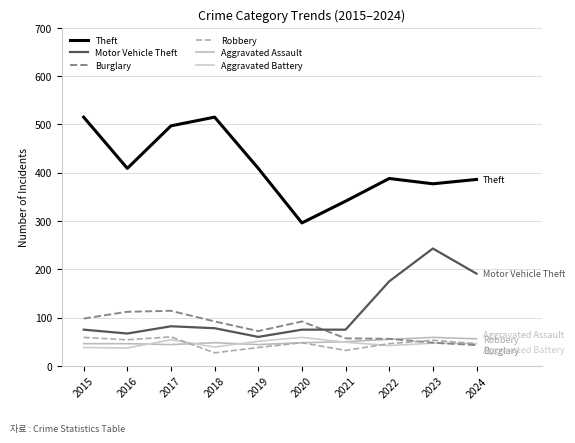

Is this an area chart (filled region under the line)?

No